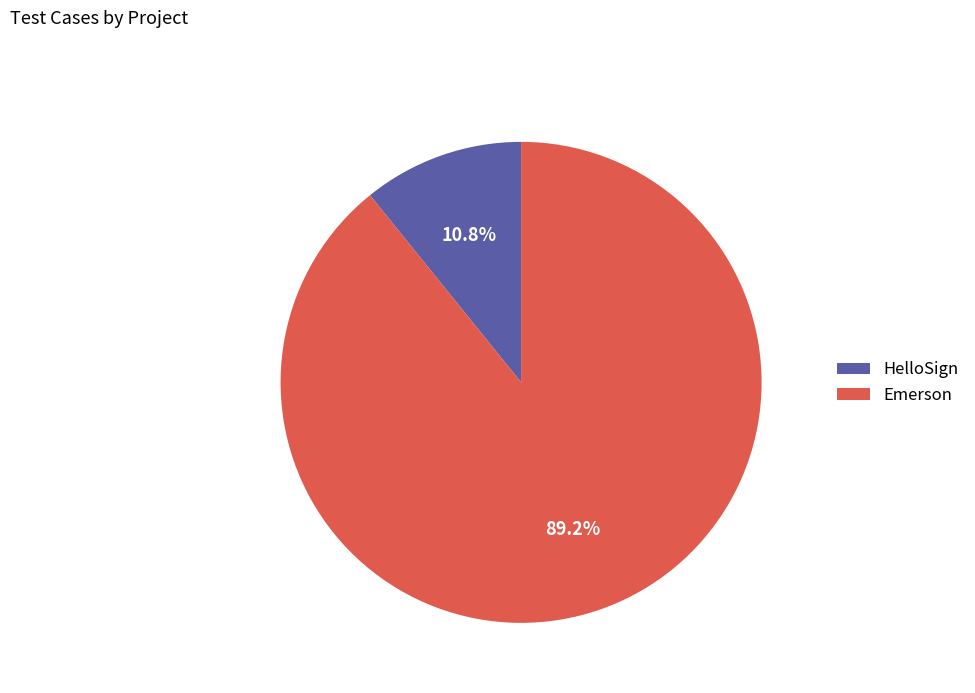

Which has a higher value, Emerson or HelloSign?

Emerson